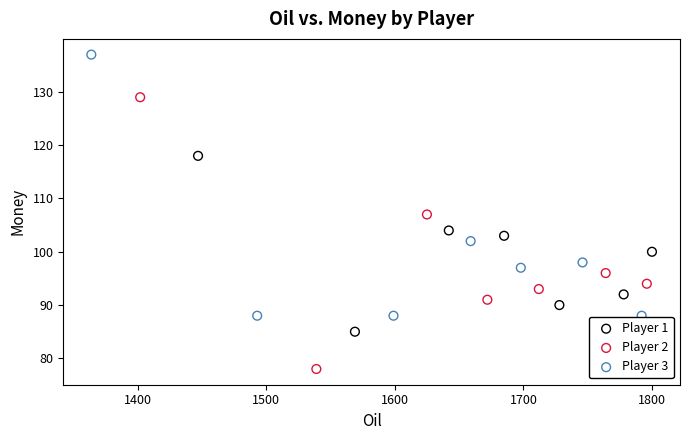

Which series contains the highest Y value?

Player 3